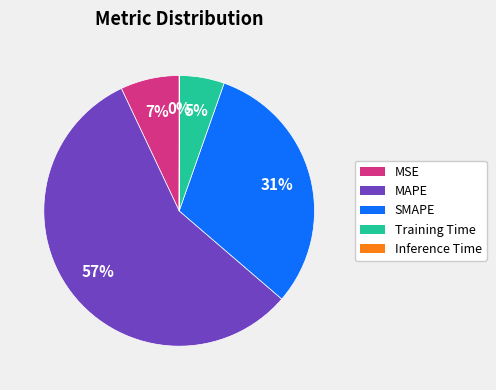

Which has a higher value, SMAPE or MAPE?

MAPE